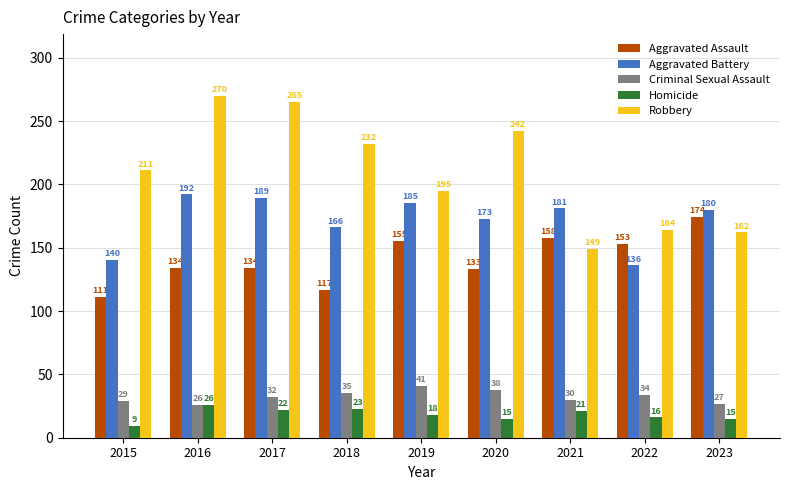

Reading right to left, extract all data points from this chart.

Aggravated Assault: 2023=174	2022=153	2021=158	2020=133	2019=155	2018=117	2017=134	2016=134	2015=111
Aggravated Battery: 2023=180	2022=136	2021=181	2020=173	2019=185	2018=166	2017=189	2016=192	2015=140
Criminal Sexual Assault: 2023=27	2022=34	2021=30	2020=38	2019=41	2018=35	2017=32	2016=26	2015=29
Homicide: 2023=15	2022=16	2021=21	2020=15	2019=18	2018=23	2017=22	2016=26	2015=9
Robbery: 2023=162	2022=164	2021=149	2020=242	2019=195	2018=232	2017=265	2016=270	2015=211